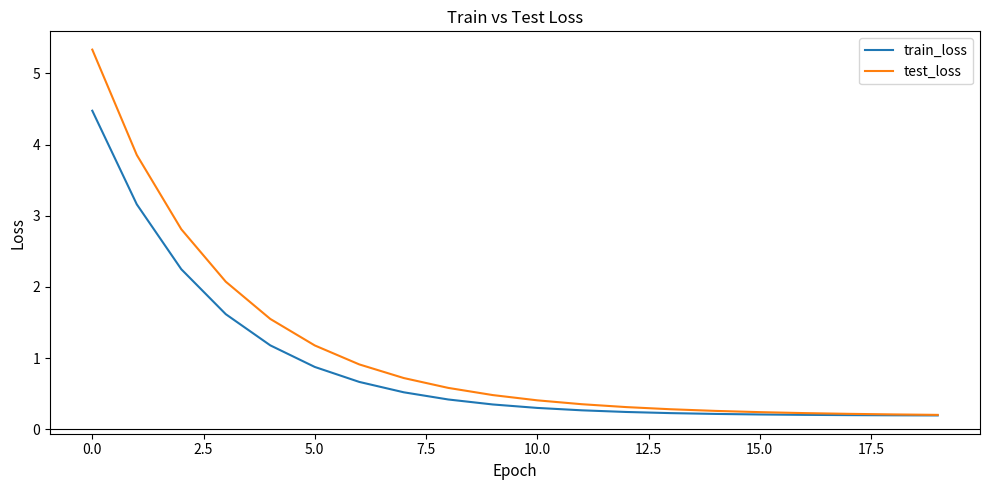

Rank the series by their maximum value, from lowest to highest.

train_loss, test_loss